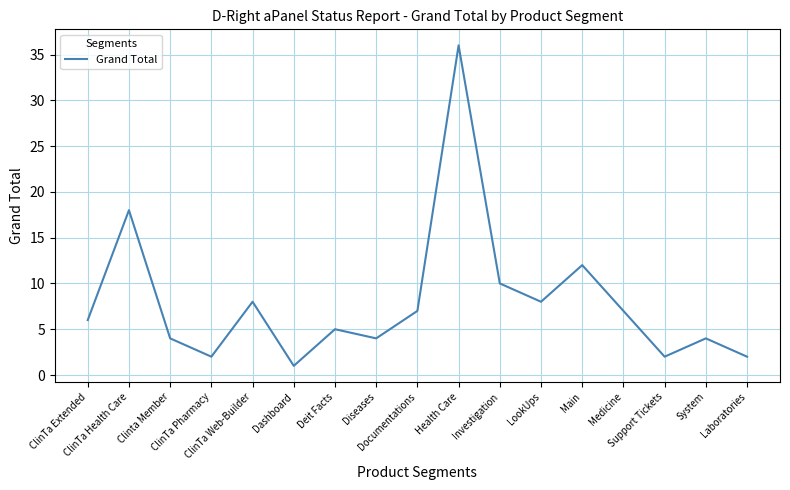

Between System and Main, which is larger?

Main